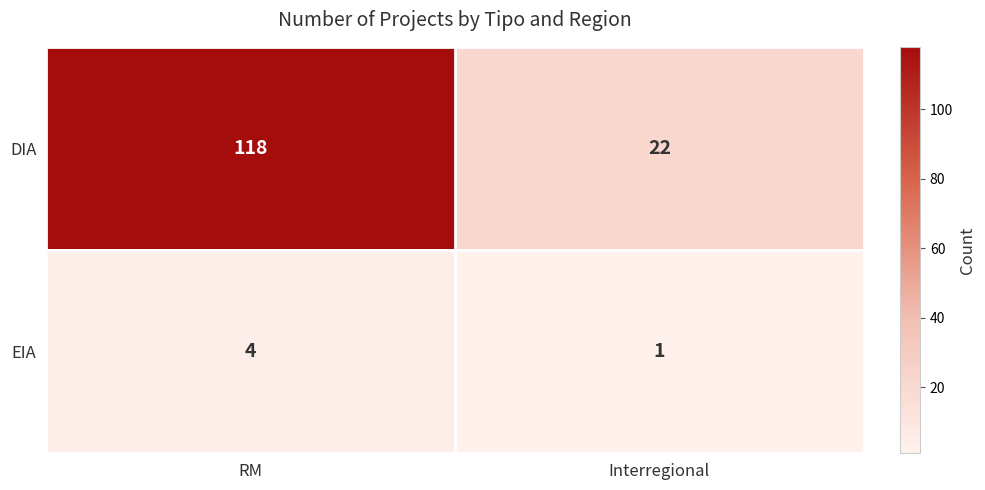

Reading left to right, list all the values displayed in this chart.

DIA: 118	22
EIA: 4	1